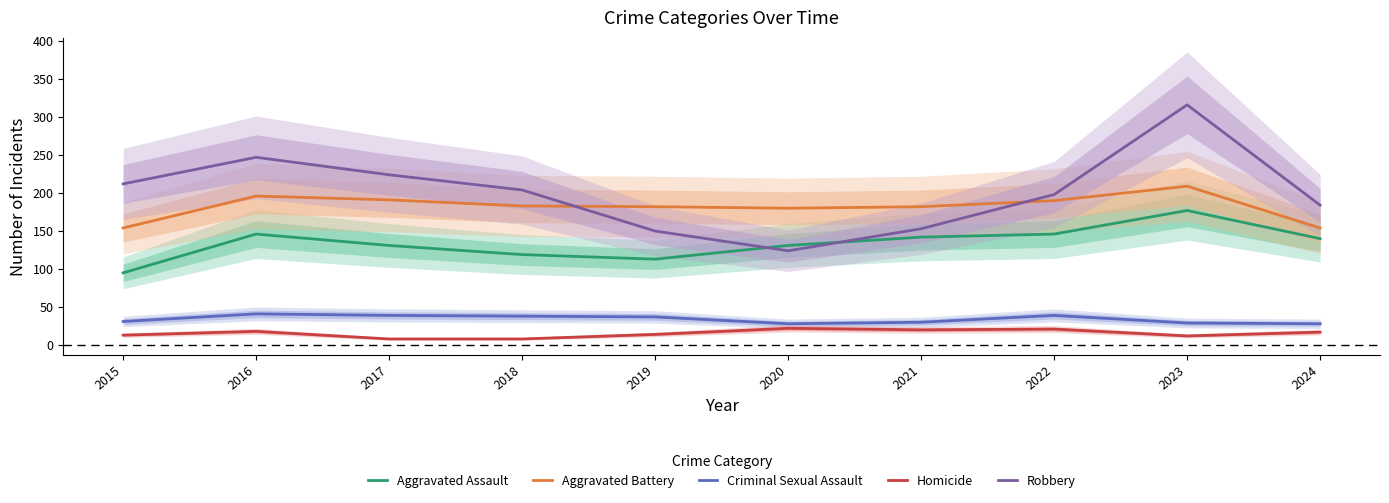

How many lines are shown in the chart?

5